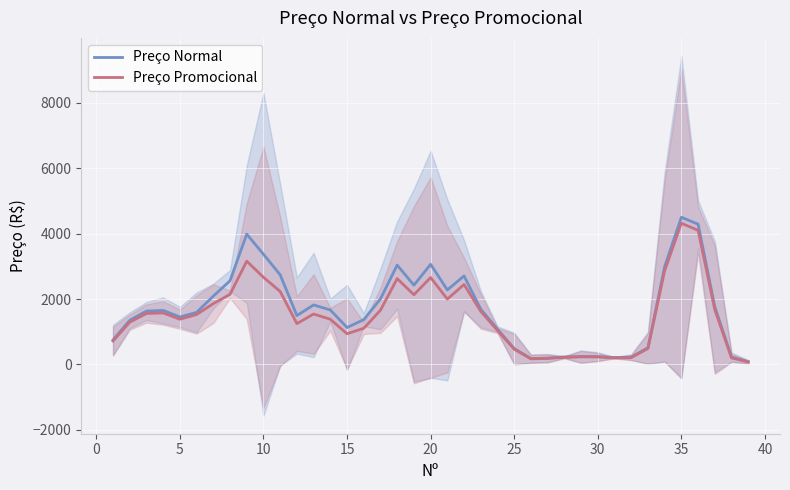

What is the highest value of the Preço Normal series?

4503.3